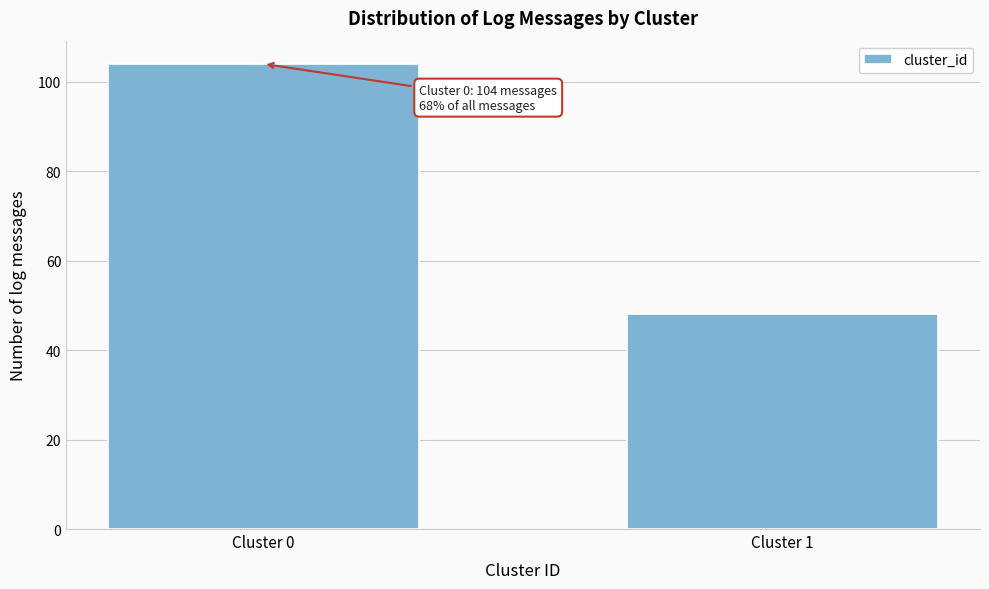

Reading right to left, extract all data points from this chart.

Cluster 1=48	Cluster 0=104